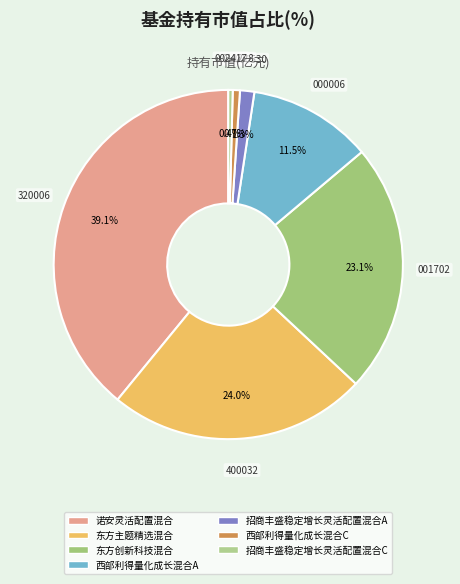

True or false: 东方主题精选混合 accounts for 11% of the total.

False